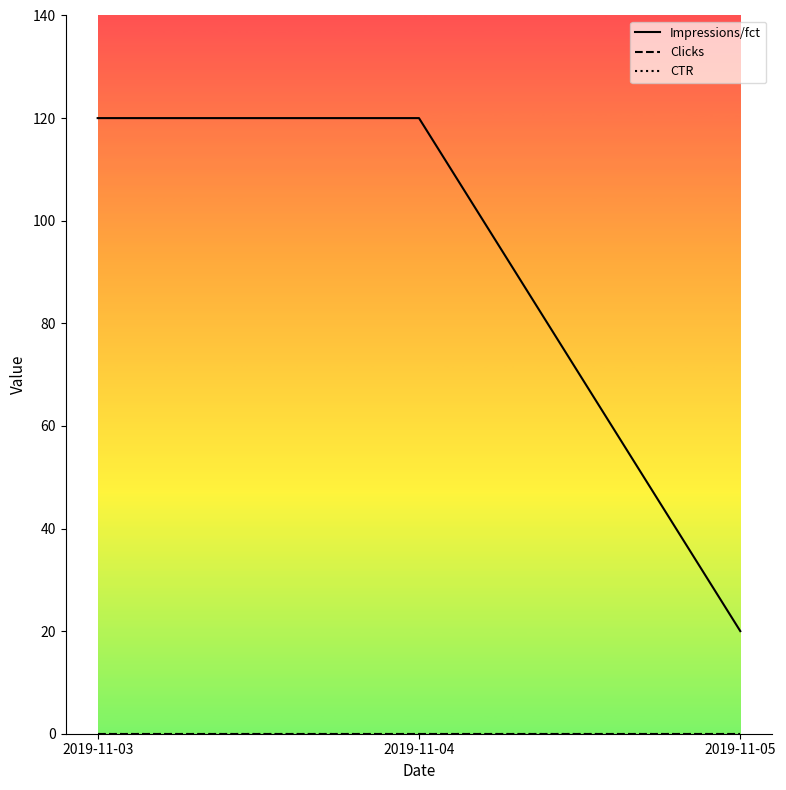

Does the chart display data point markers on the line(s)?

No